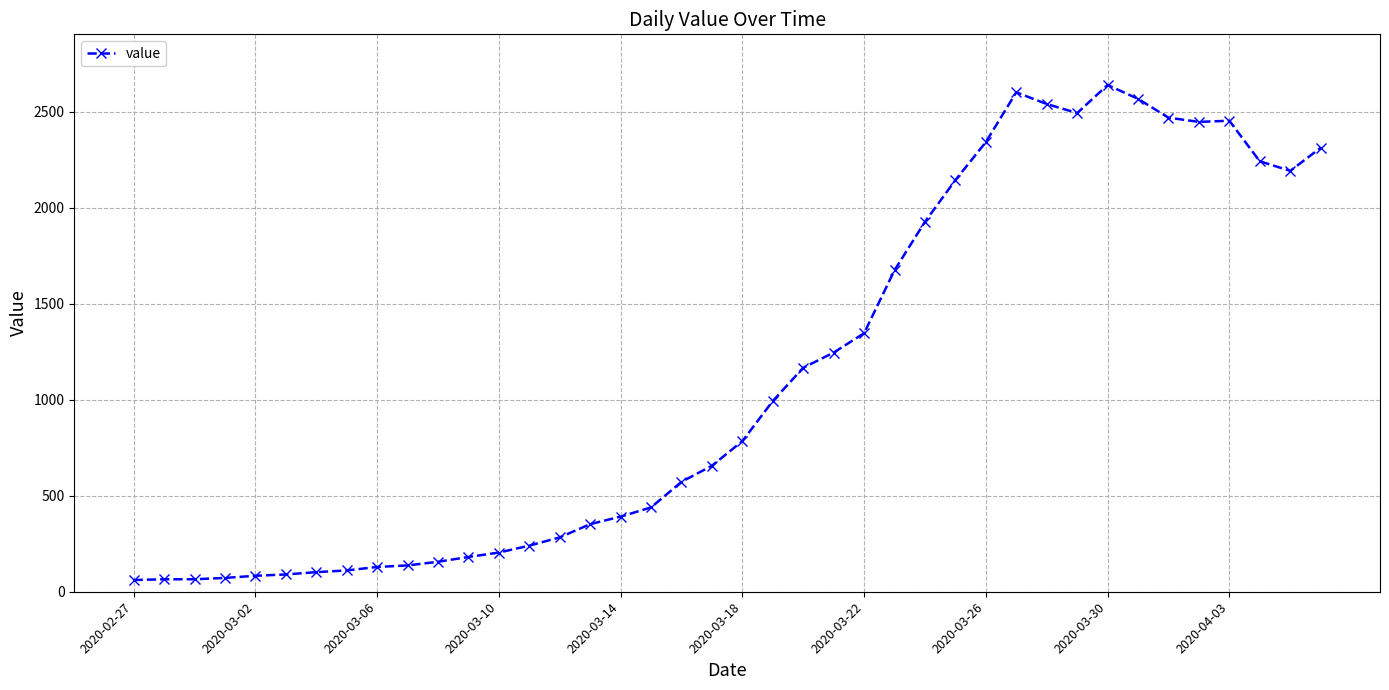

What is the difference between the second highest and second lowest values?

2535